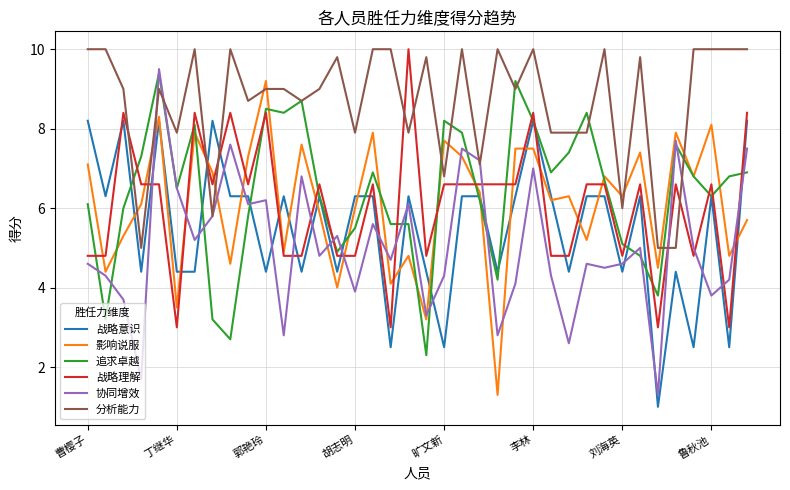

What is the average value of the 分析能力 series?

8.7